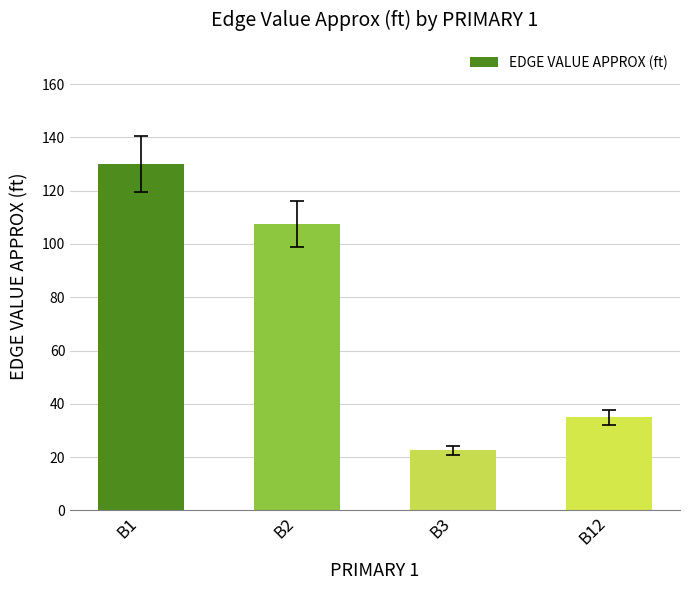

What is the difference between the values at B12 and B2?

72.5